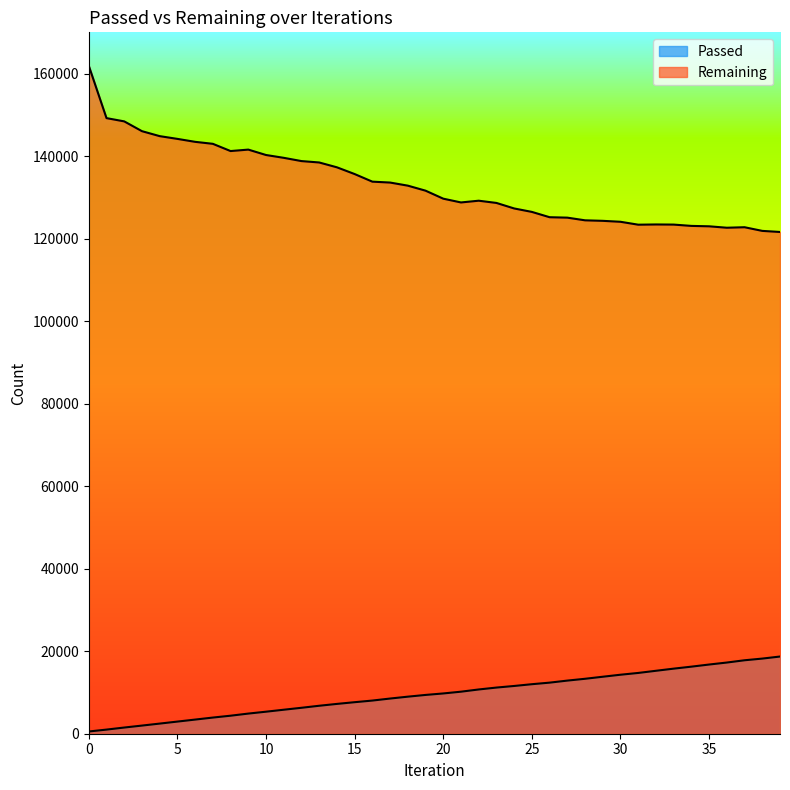

List the labels in order of Passed value, smallest first.

0, 1, 2, 3, 4, 5, 6, 7, 8, 9, 10, 11, 12, 13, 14, 15, 16, 17, 18, 19, 20, 21, 22, 23, 24, 25, 26, 27, 28, 29, 30, 31, 32, 33, 34, 35, 36, 37, 38, 39